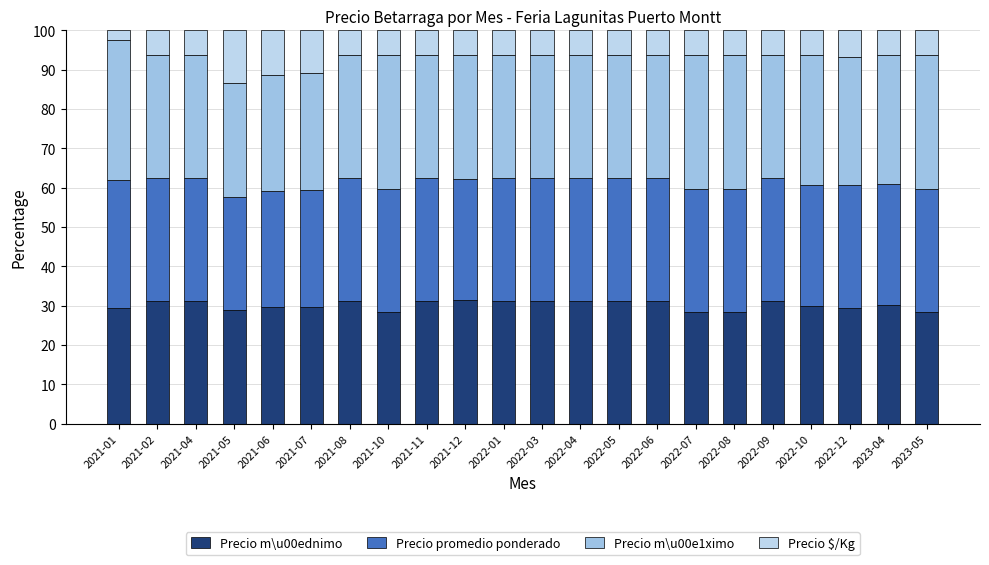

What is the difference between the Precio m\u00ednimo values at 2021-01 and 2022-01?

1.7